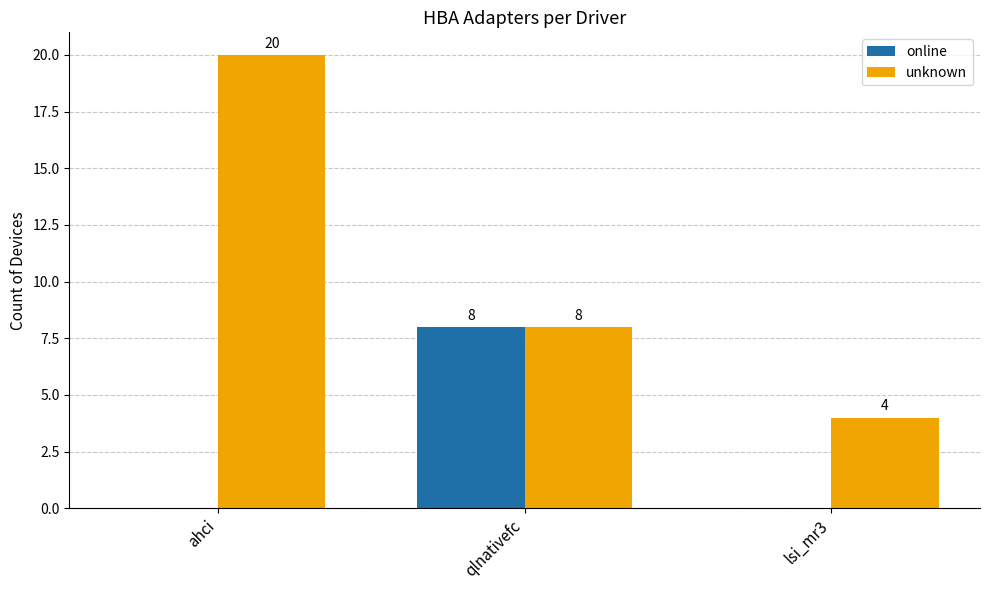

How many groups of bars are there?

3